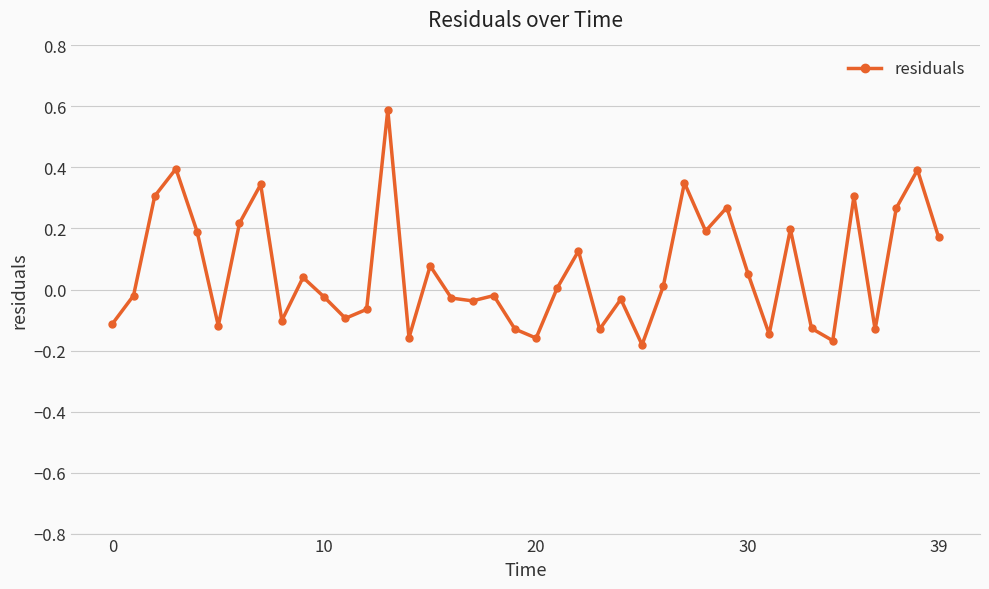

What is the greatest value displayed?

0.6